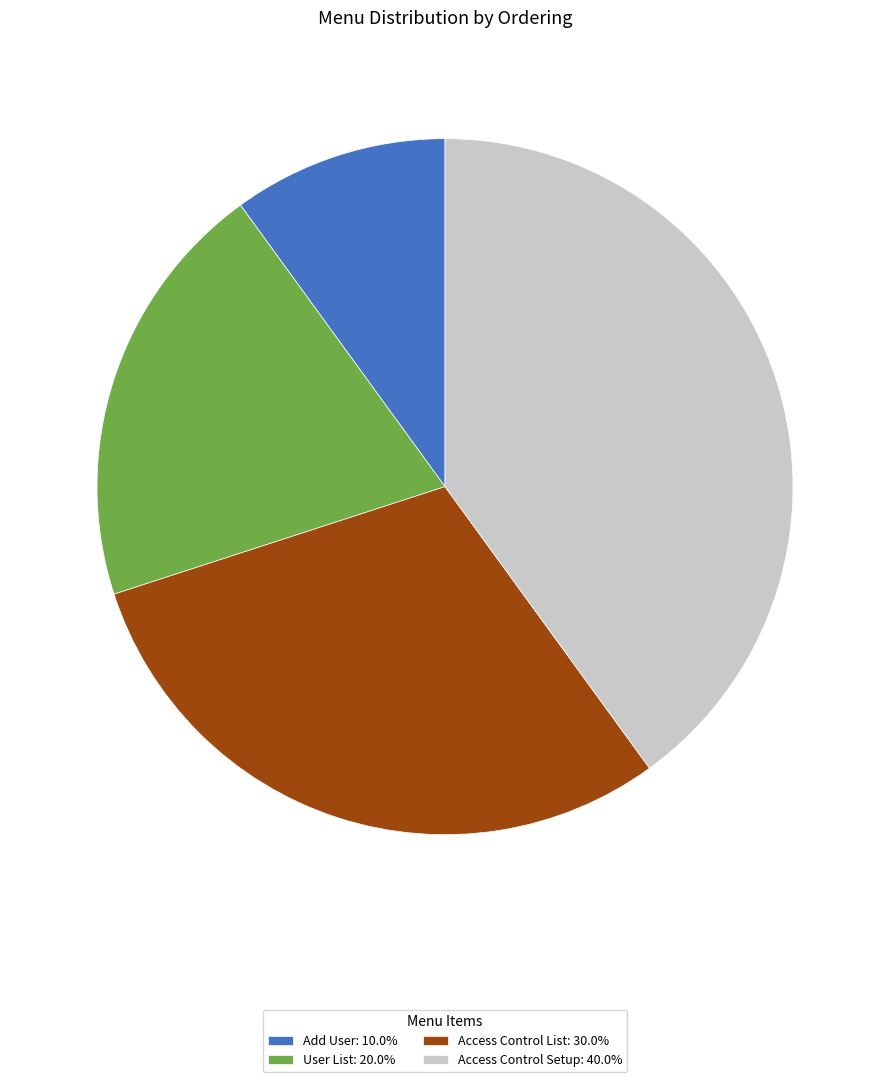

Combined, do User List: 20.0% and Add User: 10.0% account for over 50%?

No